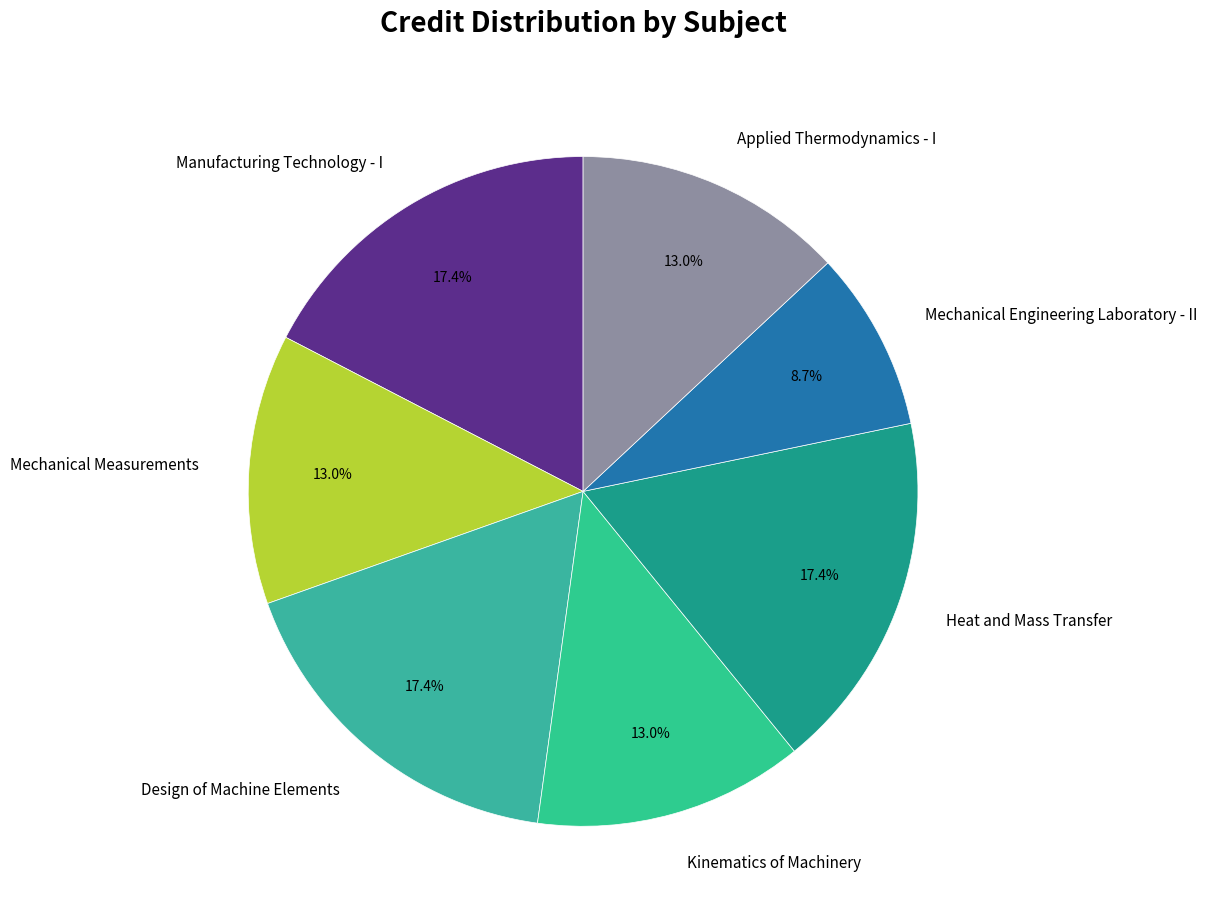

What is the ratio of the value at Kinematics of Machinery to the value at Mechanical Engineering Laboratory - II?

1.5